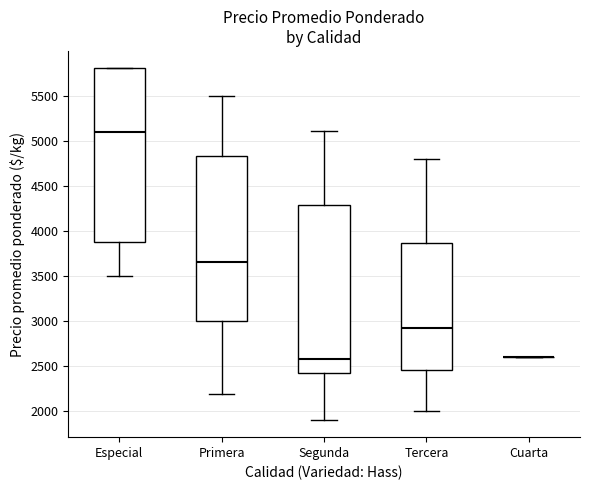

Reading left to right, read every box against the y-axis: the position of its median line, the range the box covers, and the ends of its whiskers. The values are not printed on the chart, so give them approximately, as read against the axis.

Especial: median 5100, box 3900 to 5800, whiskers 3500 to 5800
Primera: median 3650, box 3000 to 4850, whiskers 2200 to 5500
Segunda: median 2600, box 2400 to 4300, whiskers 1900 to 5100
Tercera: median 2900, box 2450 to 3850, whiskers 2000 to 4800
Cuarta: box collapsed to a line at 2600, whiskers 2600 to 2600